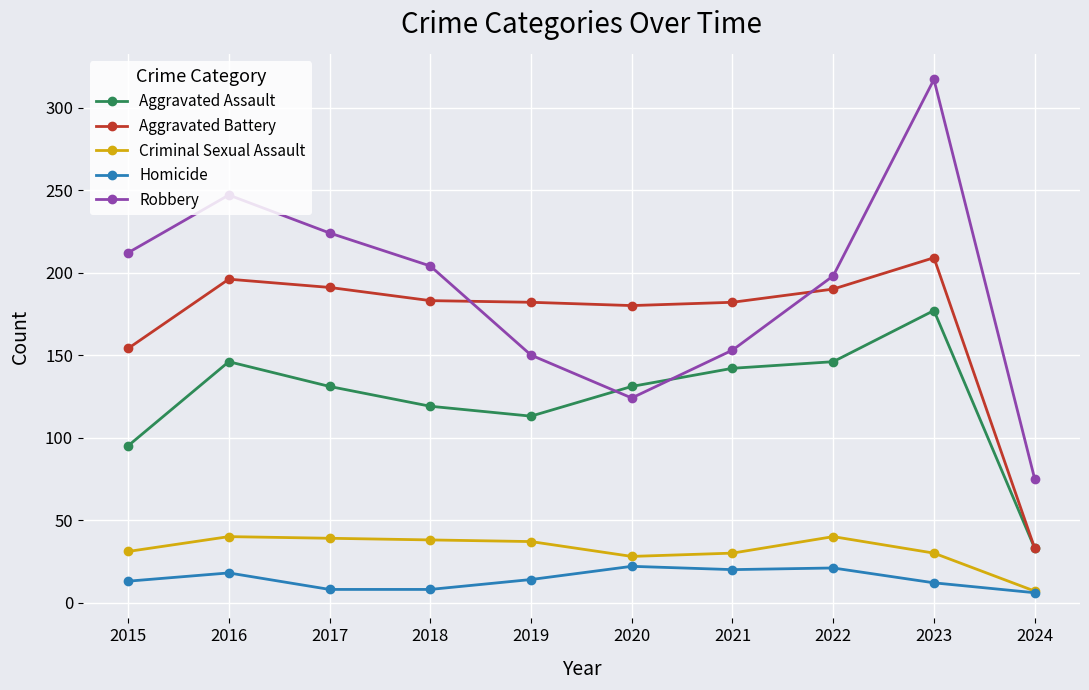

Is the value of Aggravated Battery at 2016 greater than the value of Robbery at 2019?

Yes